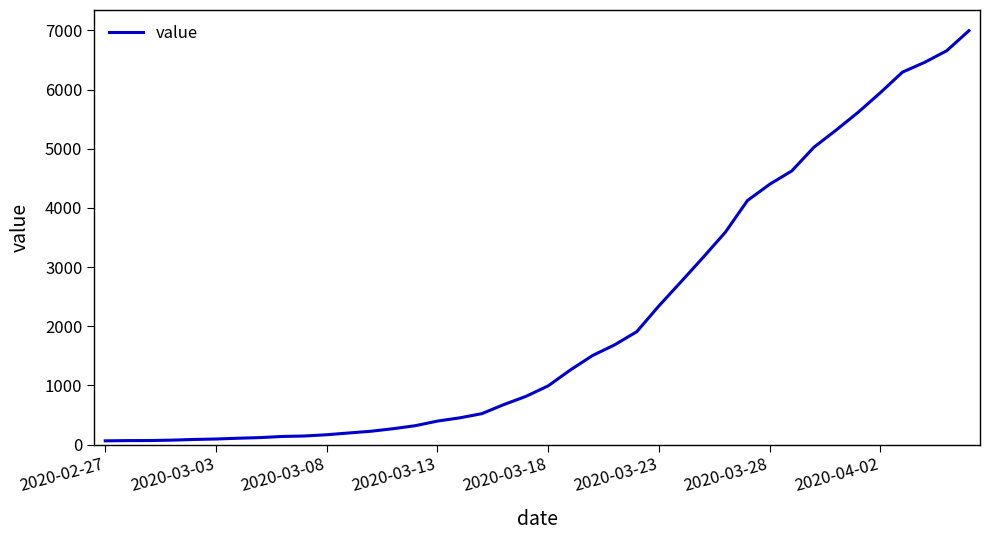

What is the maximum value shown in the chart?

6995